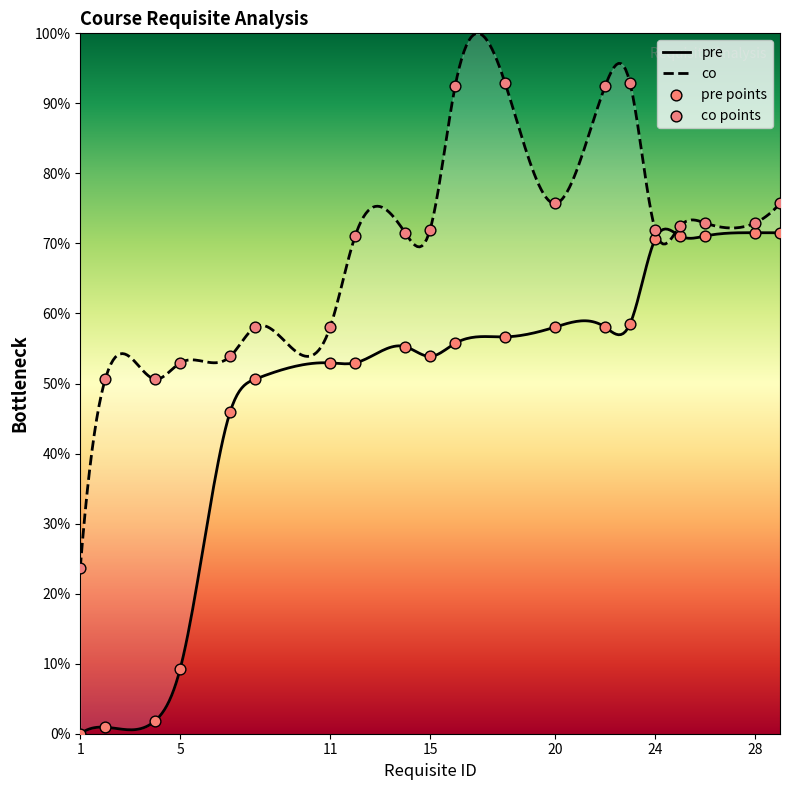

What are all the series names shown in the legend?

pre, co